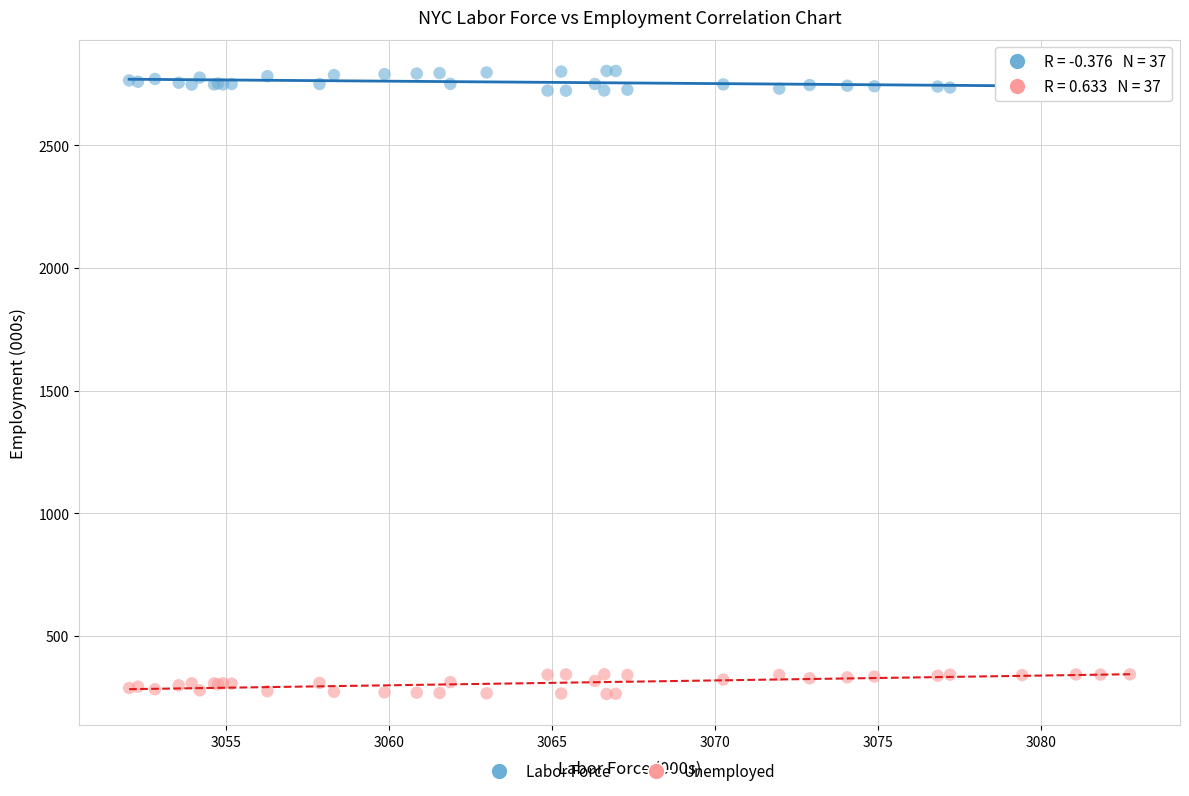

What is the X range (max minus min) for the scatter plot?

30.7